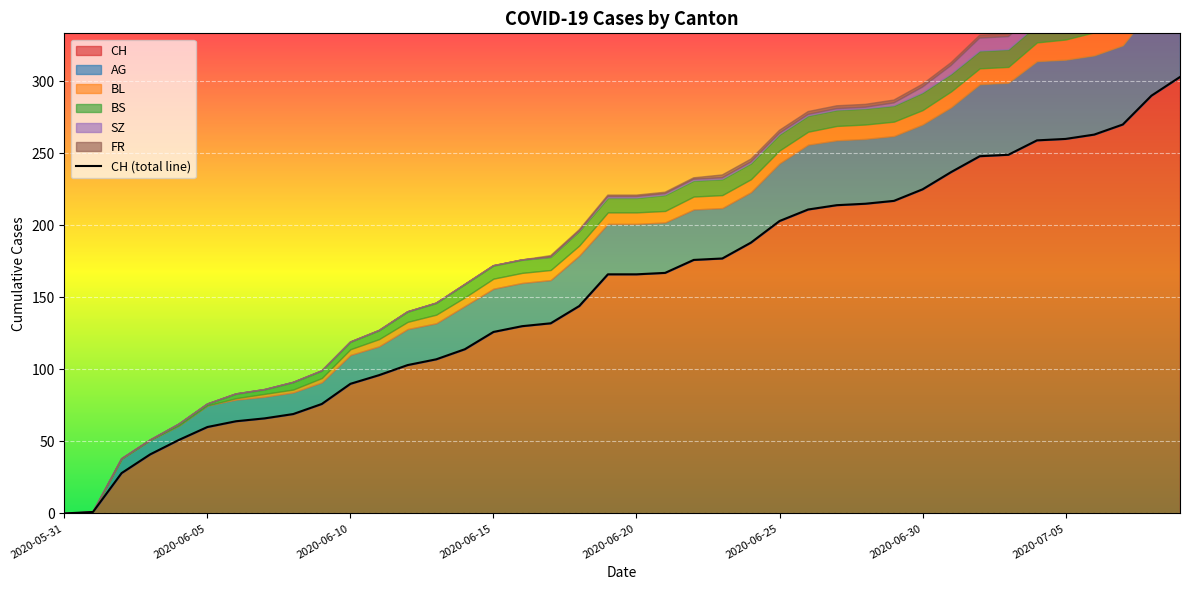

At which label does the data first exceed 166?

21